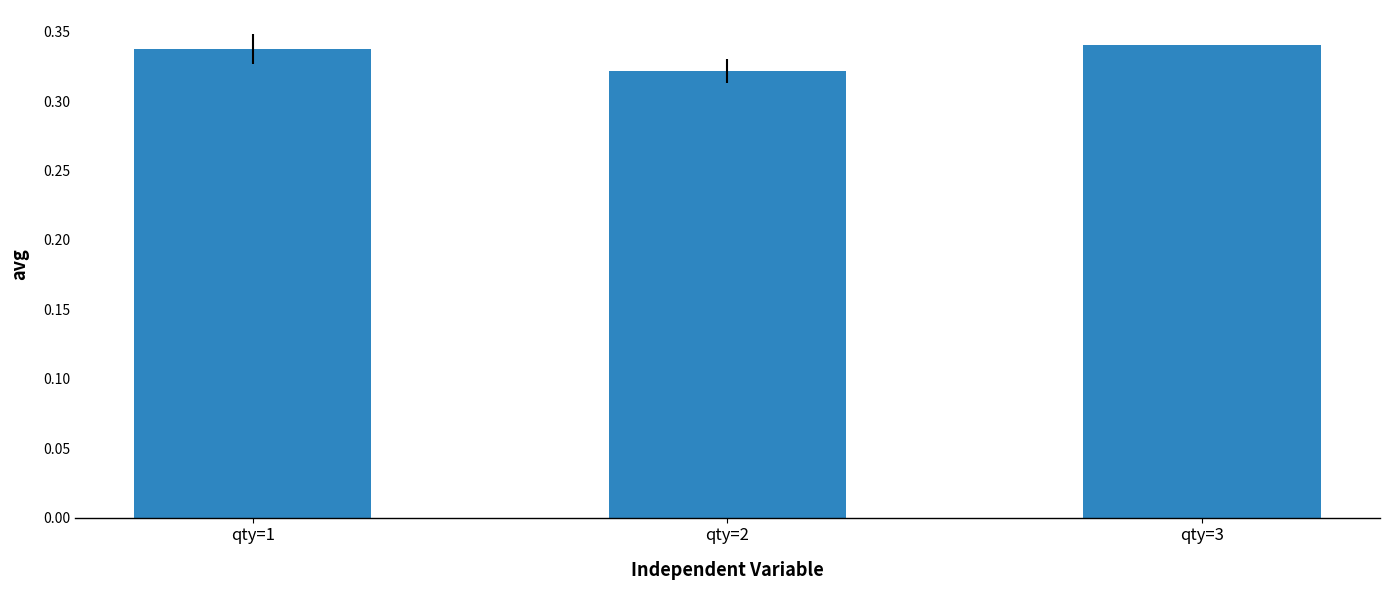

Count the values in the range 0 to 1.

3